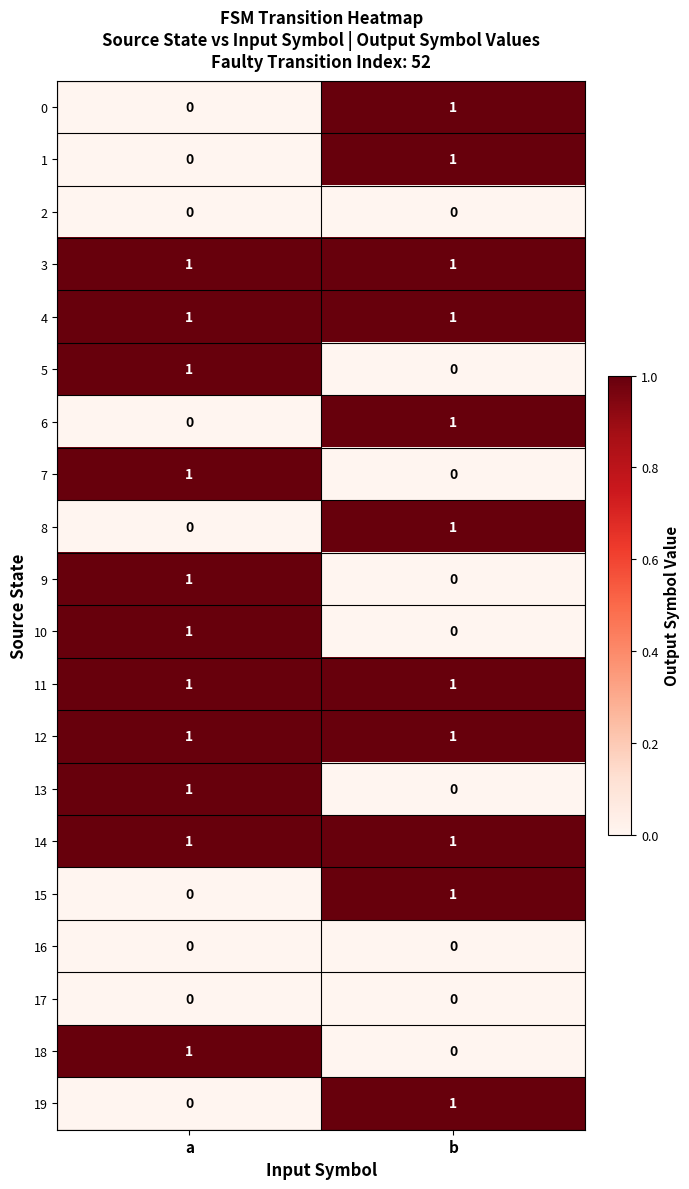

Rank the categories by 8 value from lowest to highest.

a, b